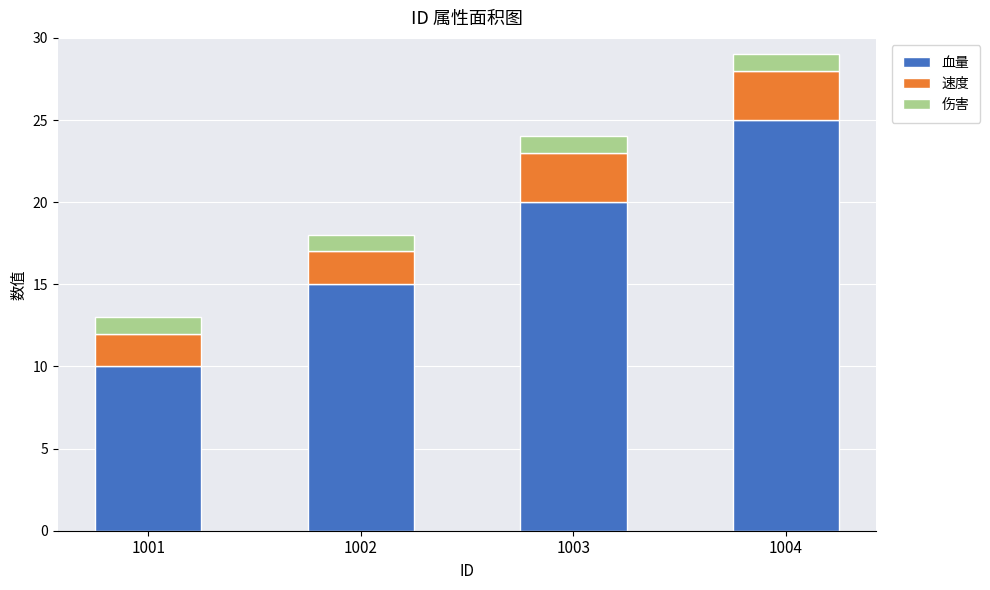

What is the total value across all series at 1003?

24